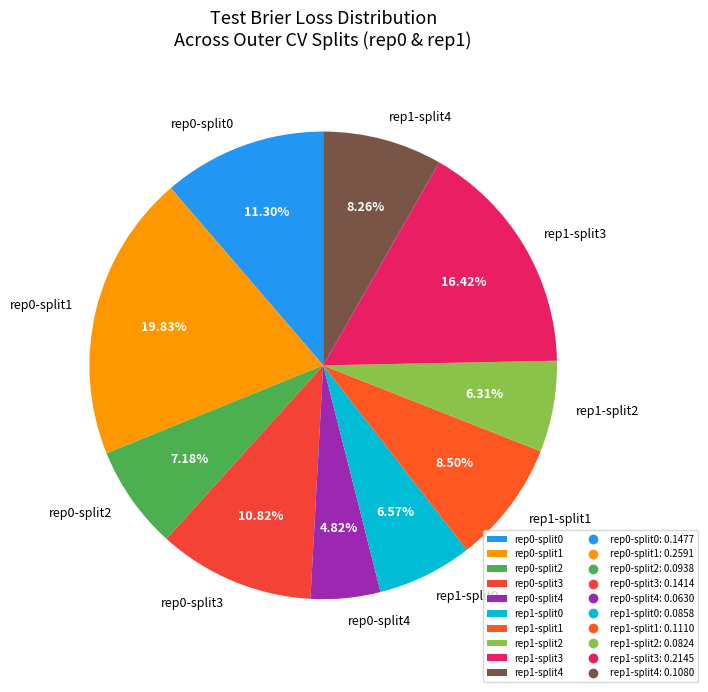

Which has a higher value, rep0-split2 or rep1-split2?

rep0-split2